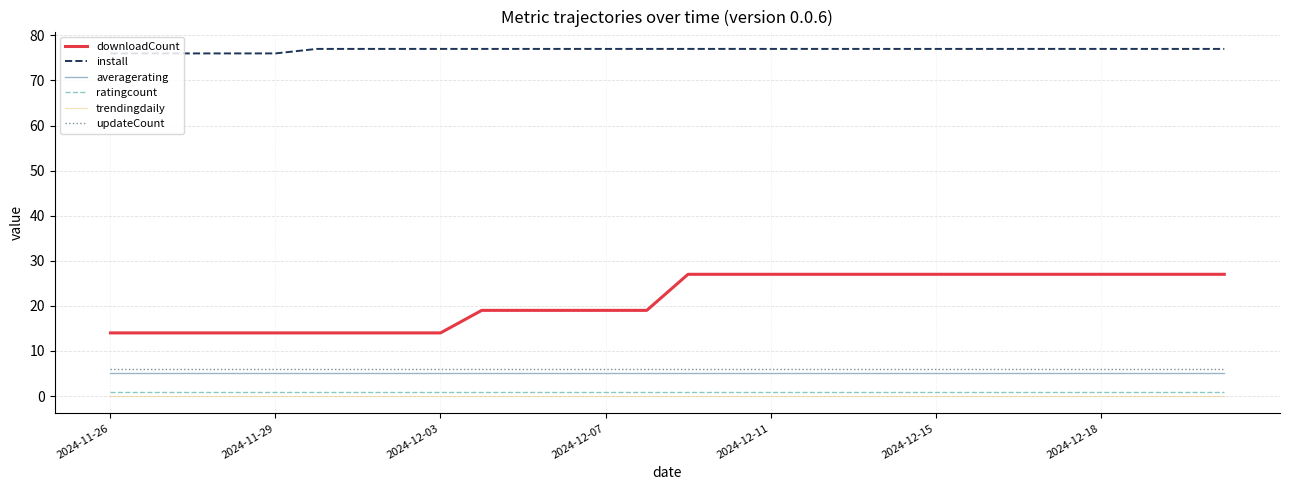

True or false: downloadCount and averagerating cross at least once.

False